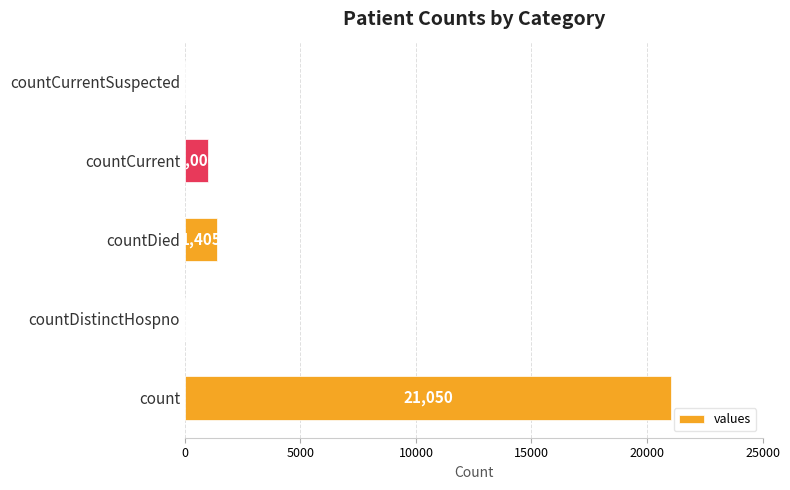

True or false: the data shows 37095 at count.

False